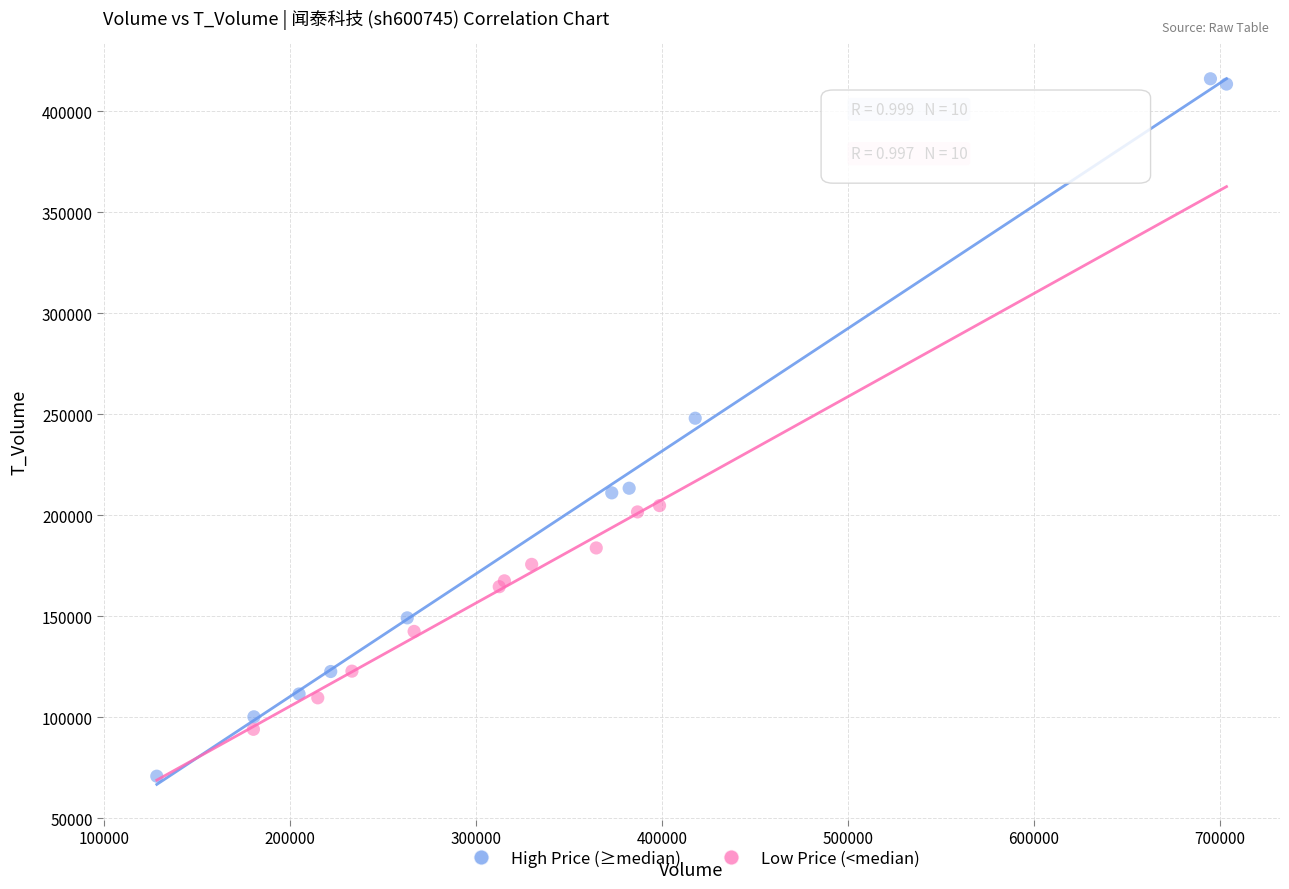

Which series has the widest spread of Y values?

High Price (≥median)